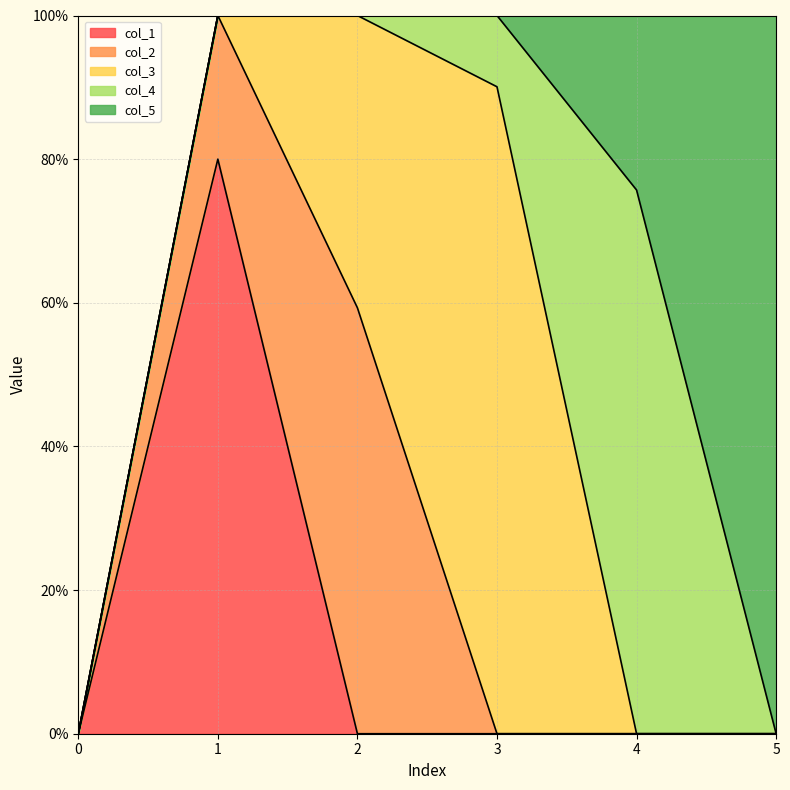

After their last crossing, which series has the higher values: col_4 or col_3?

col_4